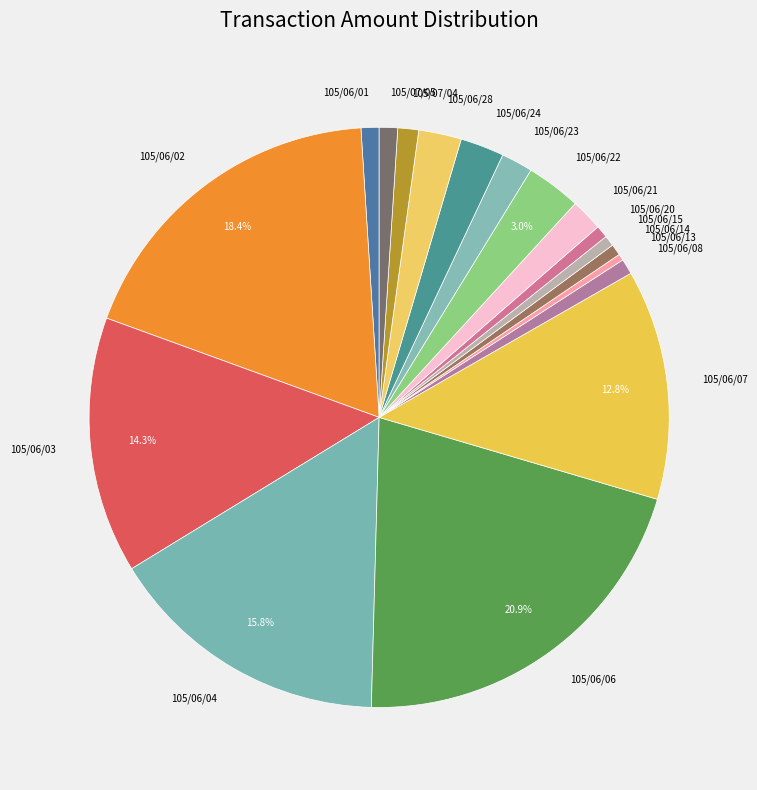

To the nearest percent, what portion does 105/06/03 represent?

14%